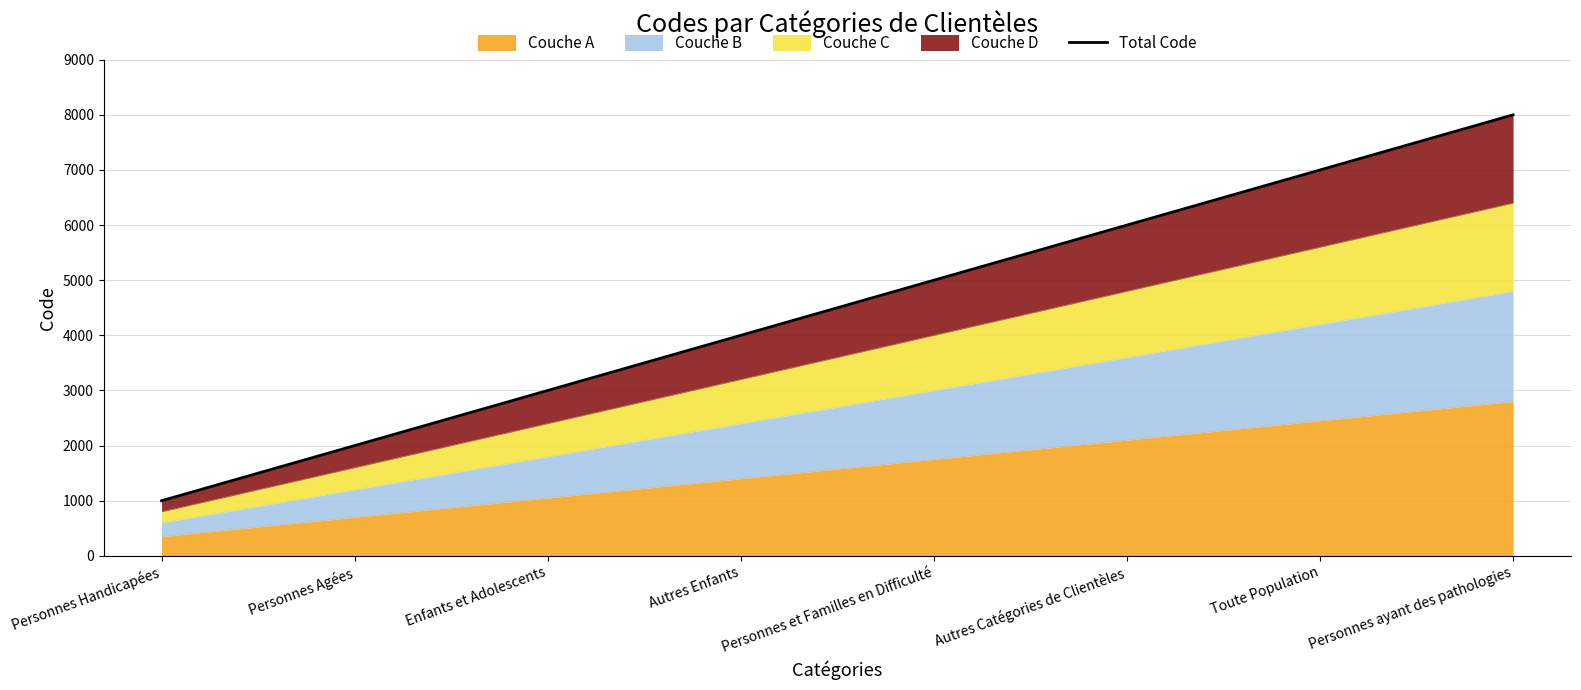

What is the smallest value displayed?

1000